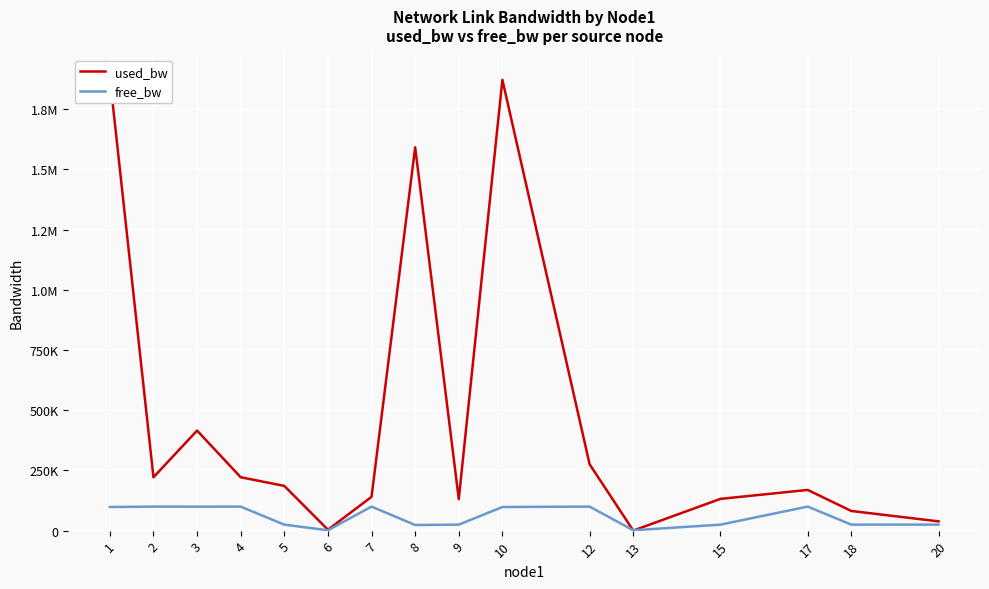

How many lines are shown in the chart?

2